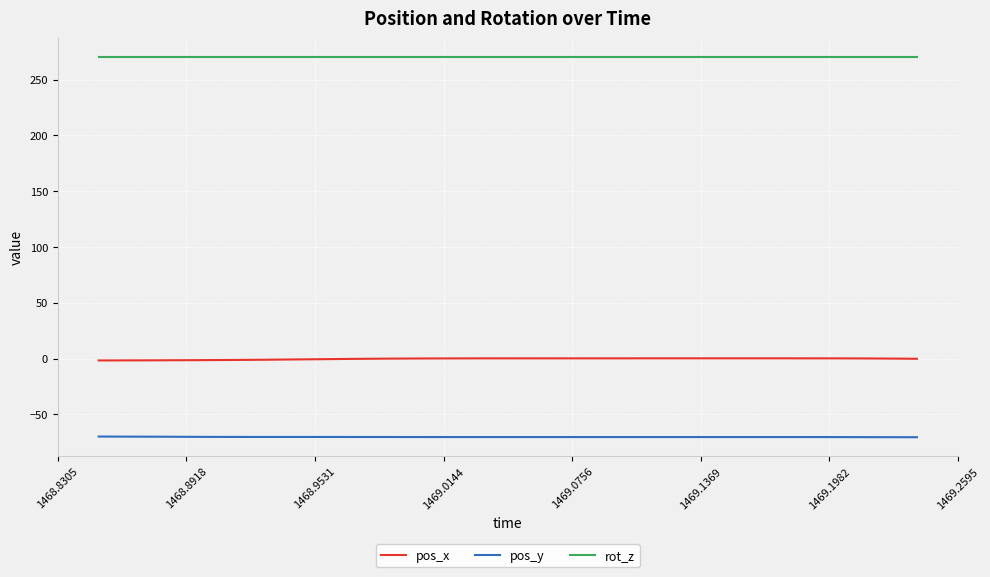

List the series in order of their peak value, highest first.

rot_z, pos_x, pos_y